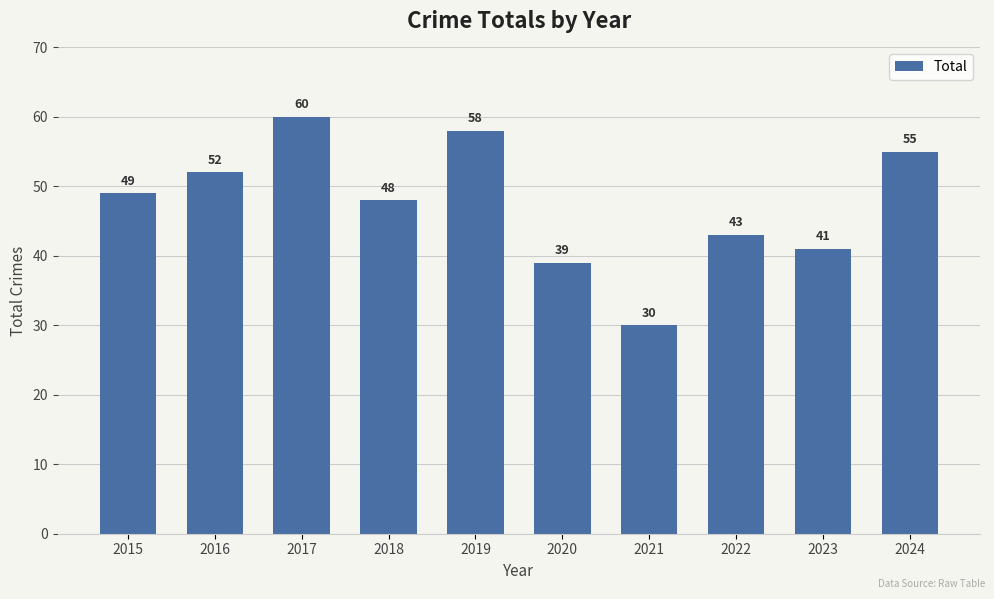

What is the difference between the values at 2024 and 2021?

25